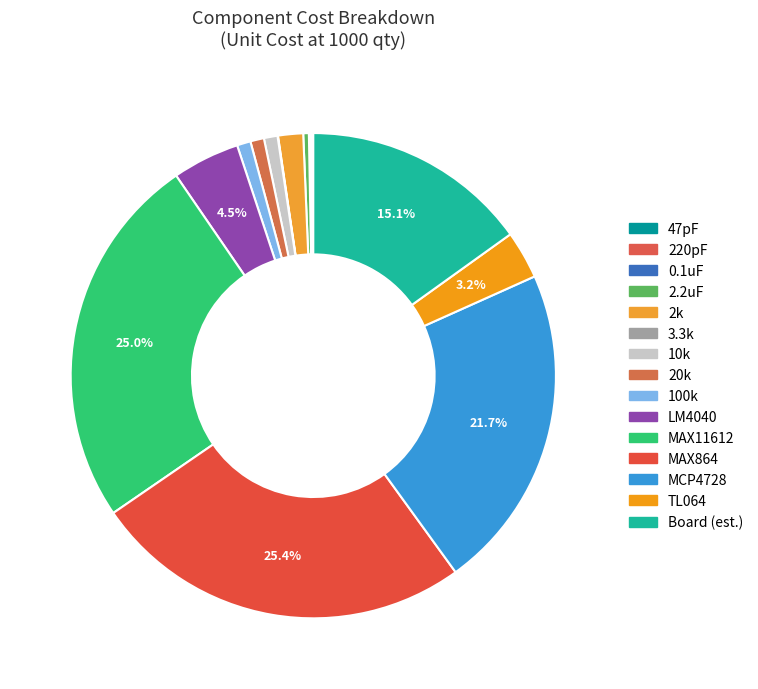

How many slices are in this pie chart?

15